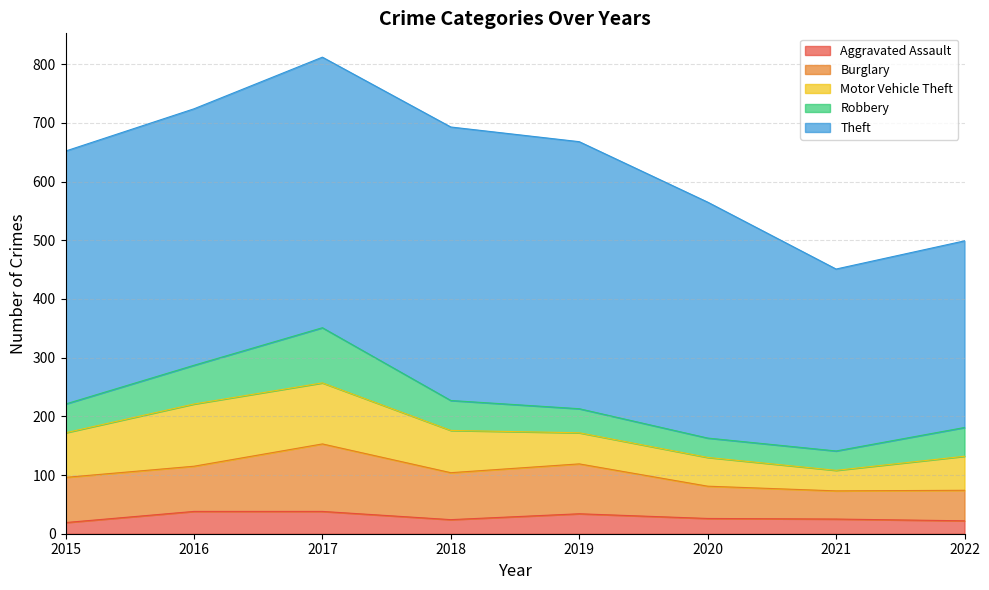

What is the sum of all Theft values?

3280